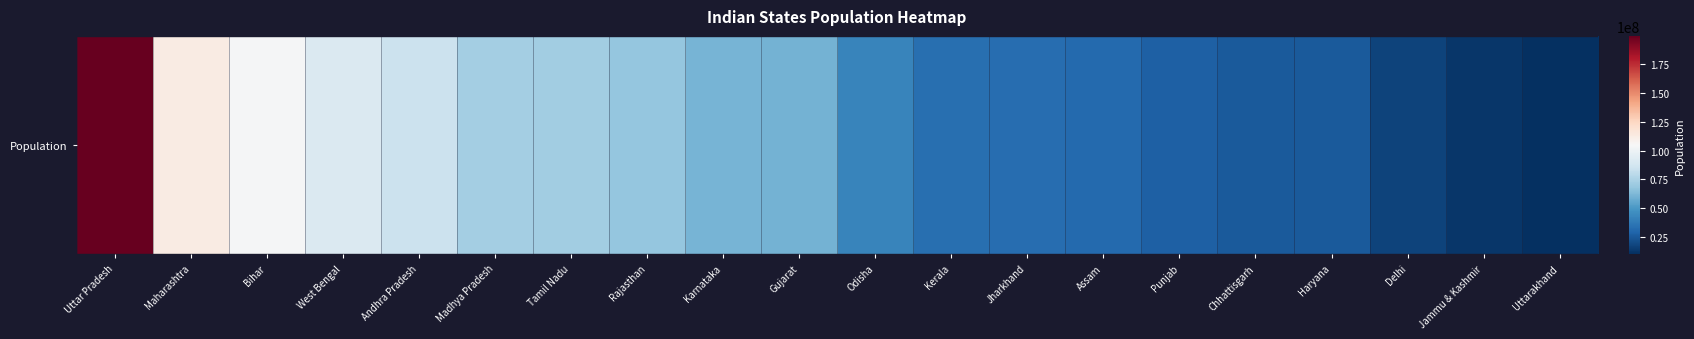

The value at Tamil Nadu is 72147030. True or false?

True